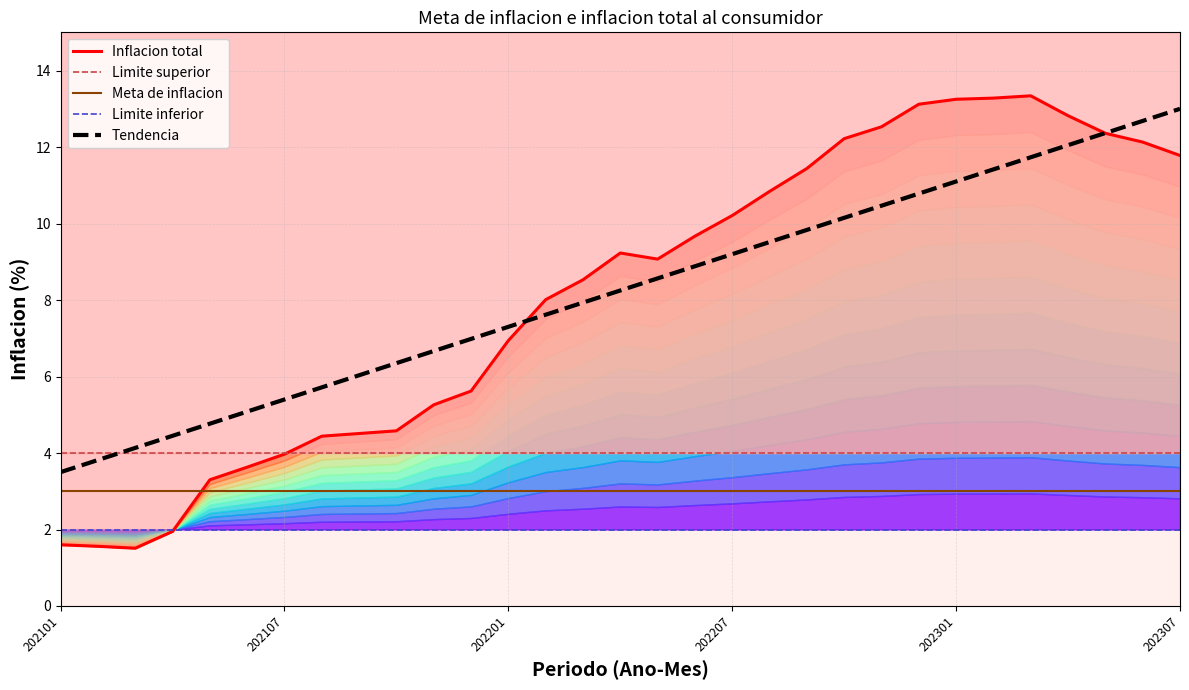

True or false: Meta de inflacion and Tendencia cross at least once.

False